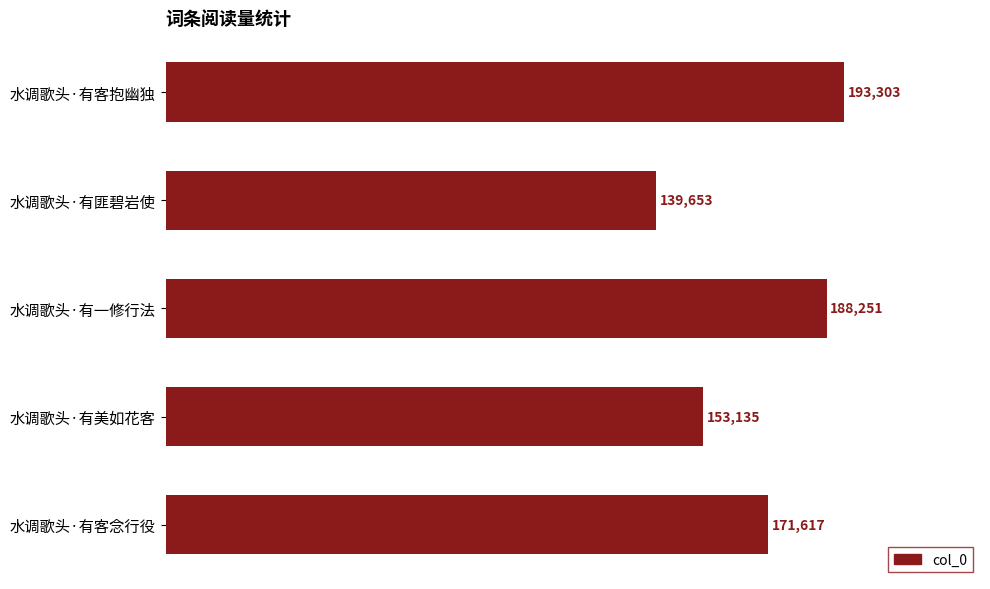

The value at 水调歌头·有匪碧岩使 is 46320. True or false?

False